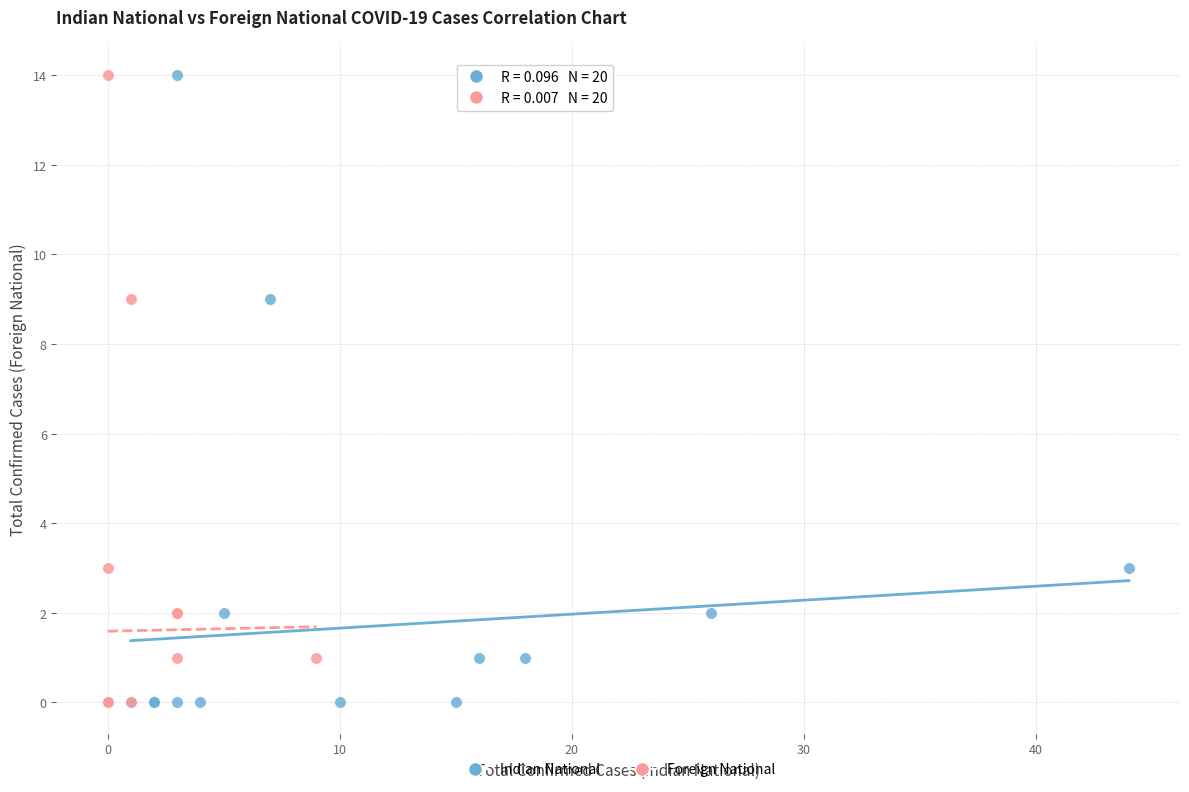

What are all the series names shown in the legend?

Indian National, Foreign National